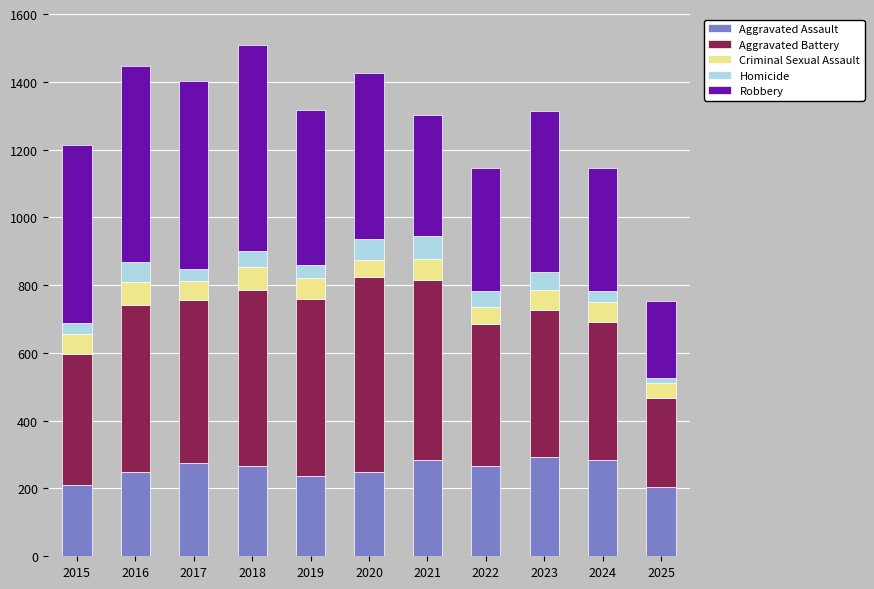

What is the total value across all series at 2023?

1313